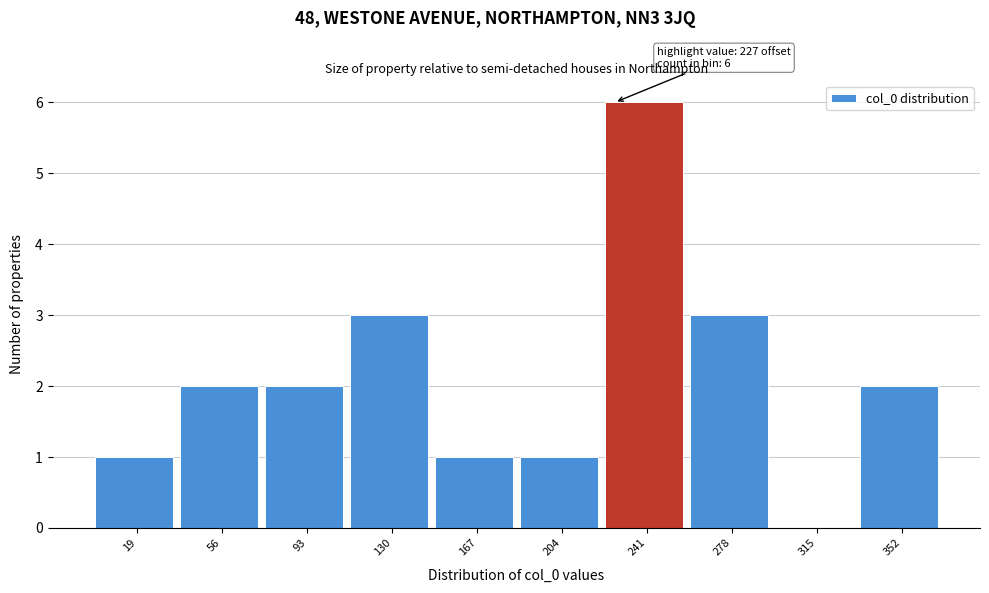

Reading right to left, extract all data points from this chart.

352=2	315=0	278=3	241=6	204=1	167=1	130=3	93=2	56=2	19=1